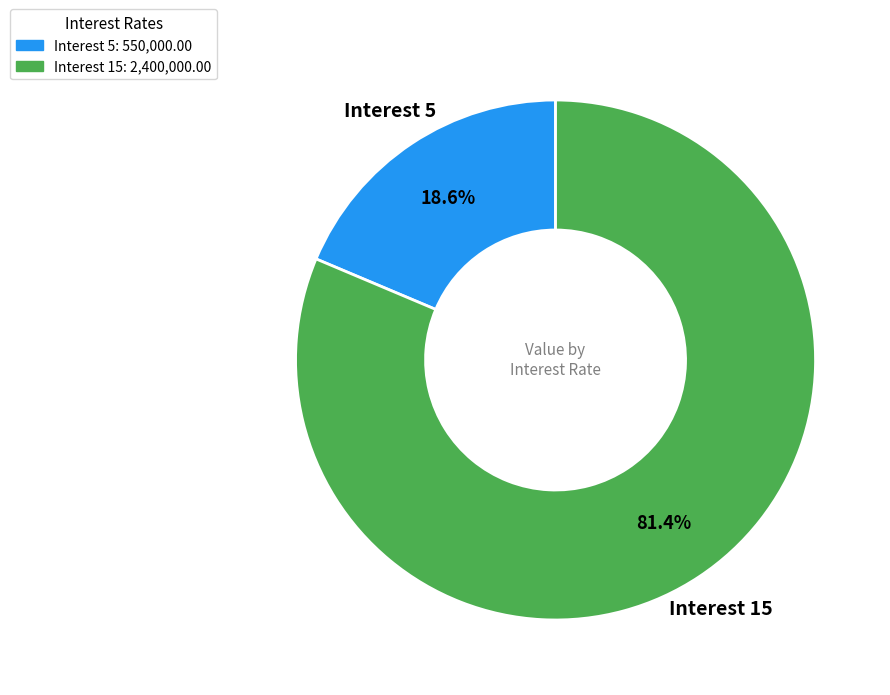

To the nearest percent, what is the average slice percentage?

50%